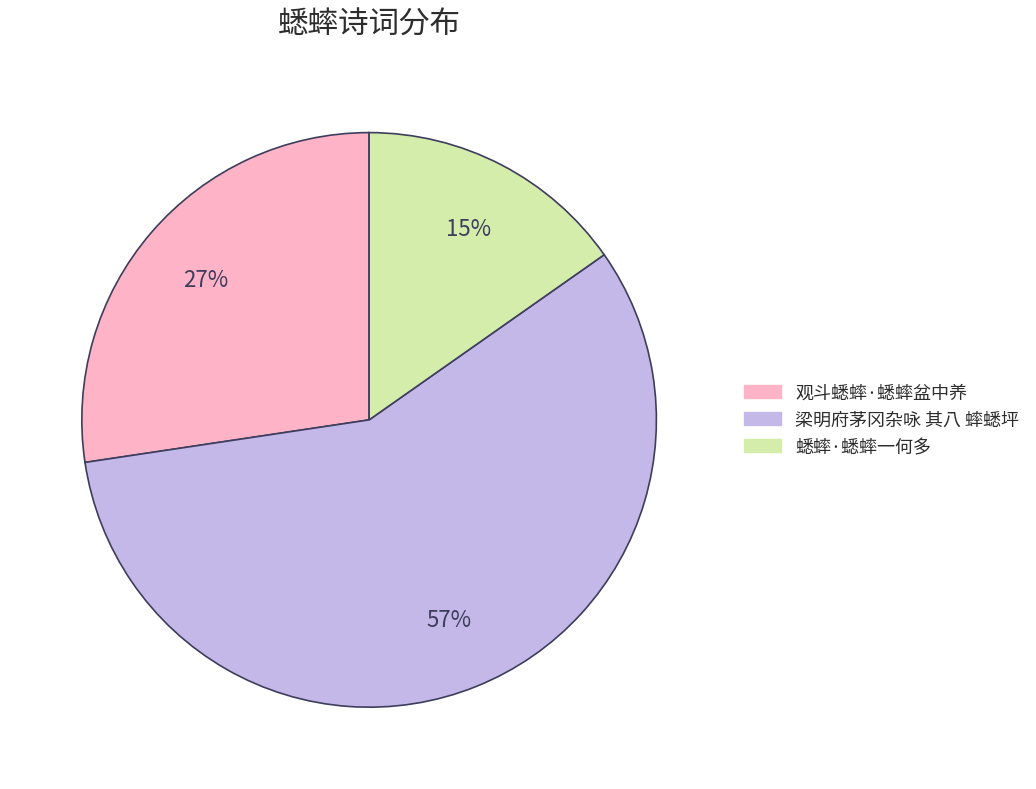

Is there any slice that represents more than half of the pie?

Yes